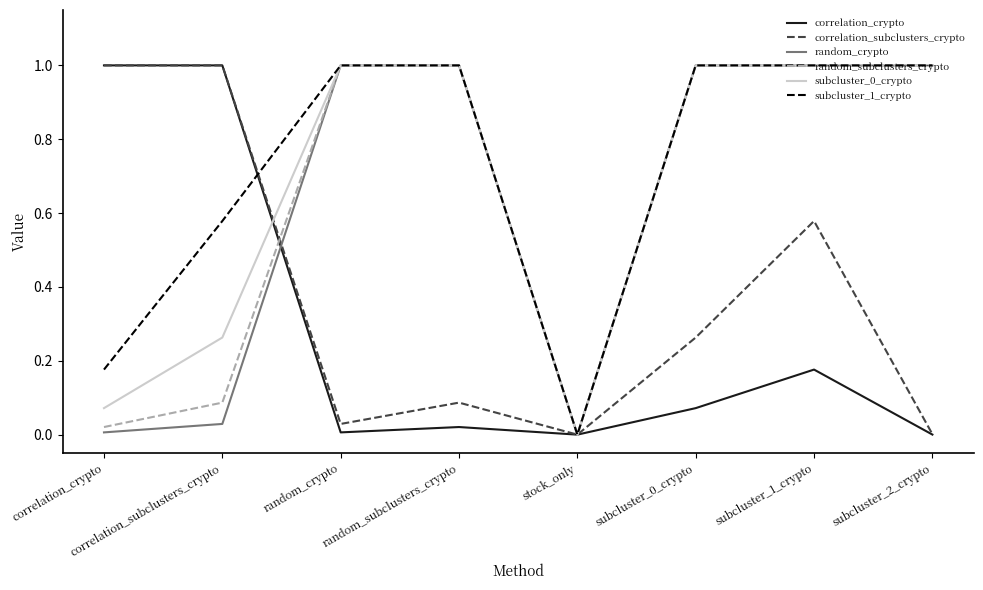

Which series changed the most between subcluster_0_crypto and subcluster_2_crypto?

correlation_subclusters_crypto